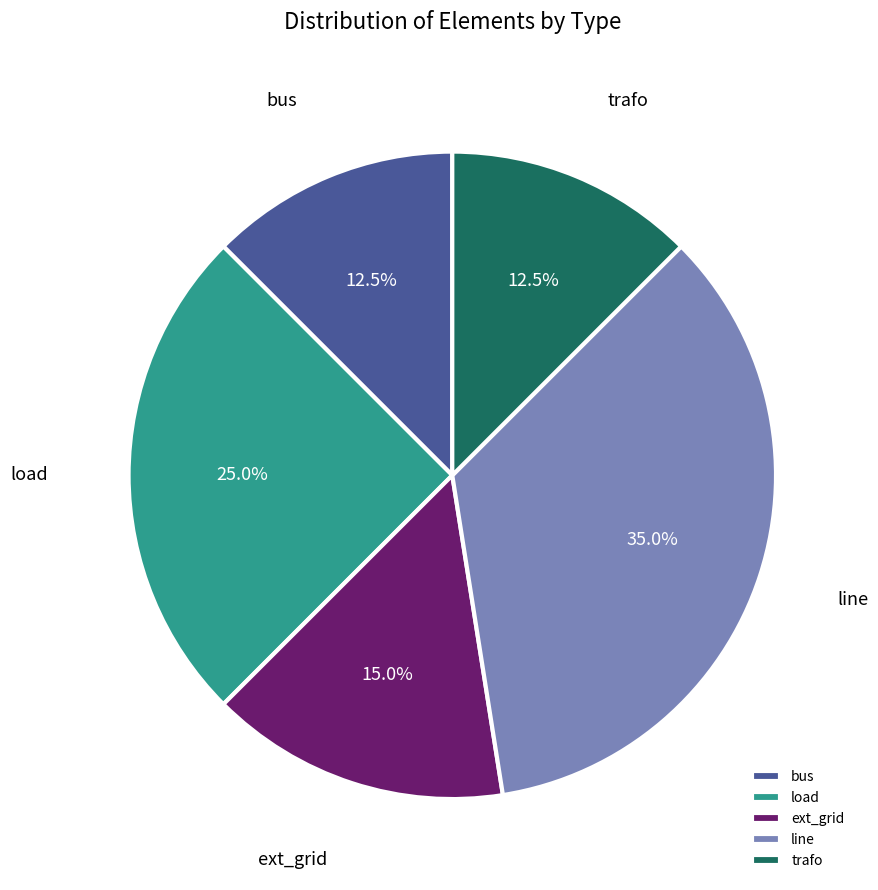

Combined, do load and ext_grid account for over 50%?

No